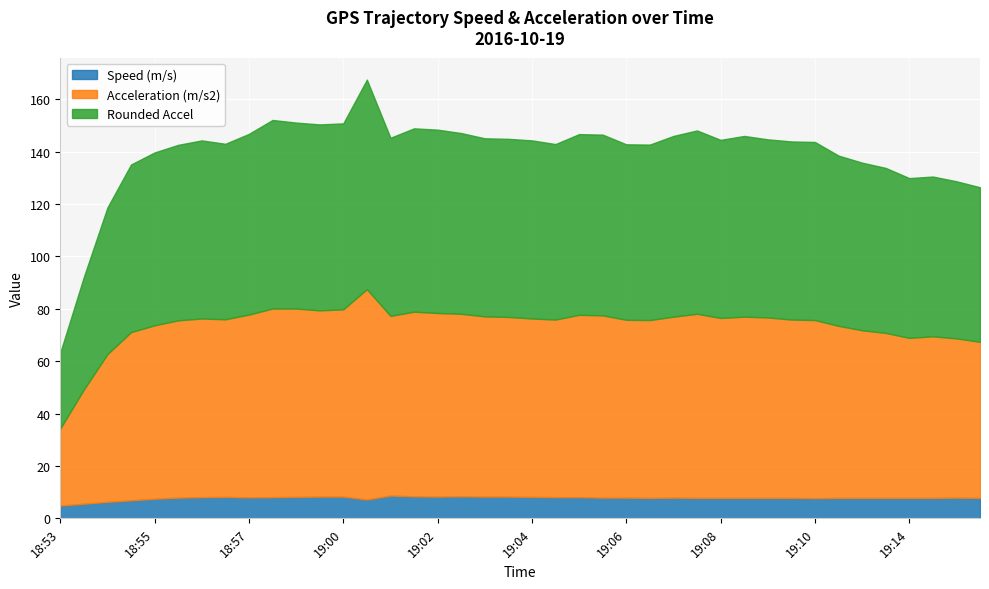

What is the total value across all series at 19:13?

138.5